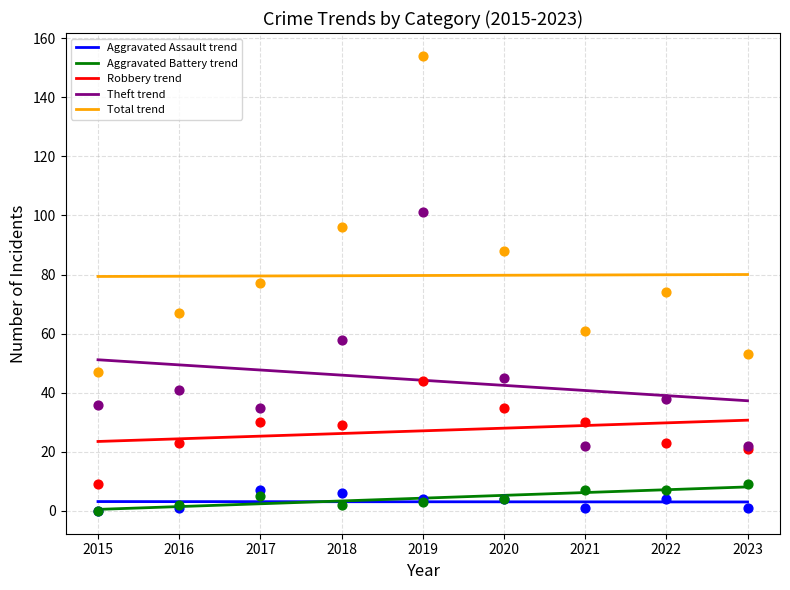

Which series has the largest Y range (max minus min)?

Theft trend